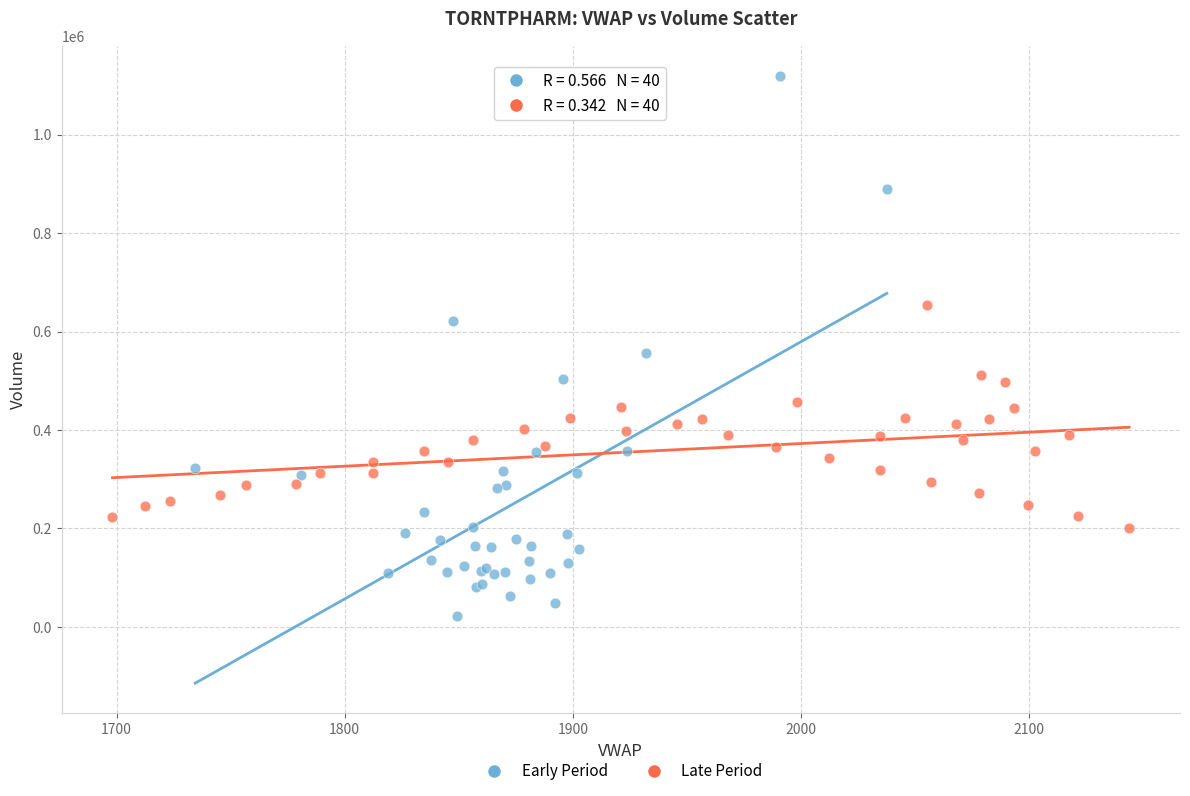

What are all the series names shown in the legend?

Early Period, Late Period